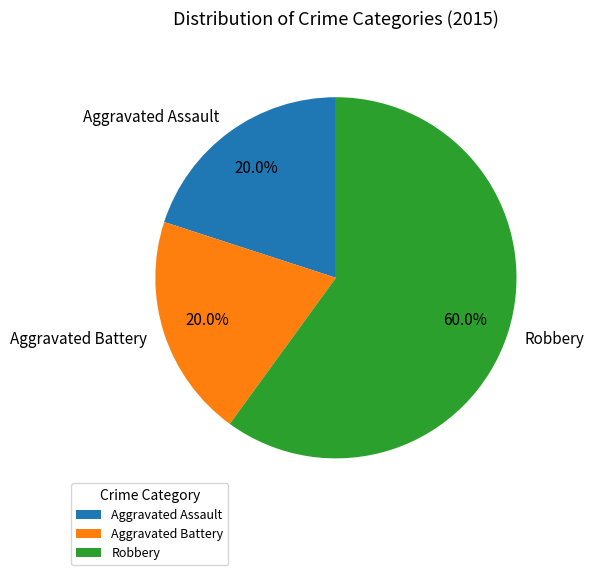

Which category has the biggest portion of the pie?

Robbery